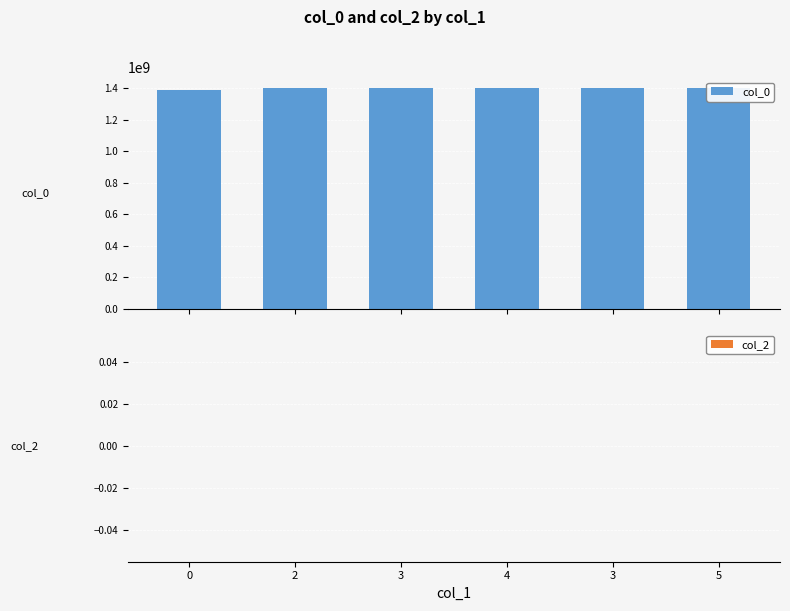

Between 0 and 3, which series saw the biggest shift?

col_0